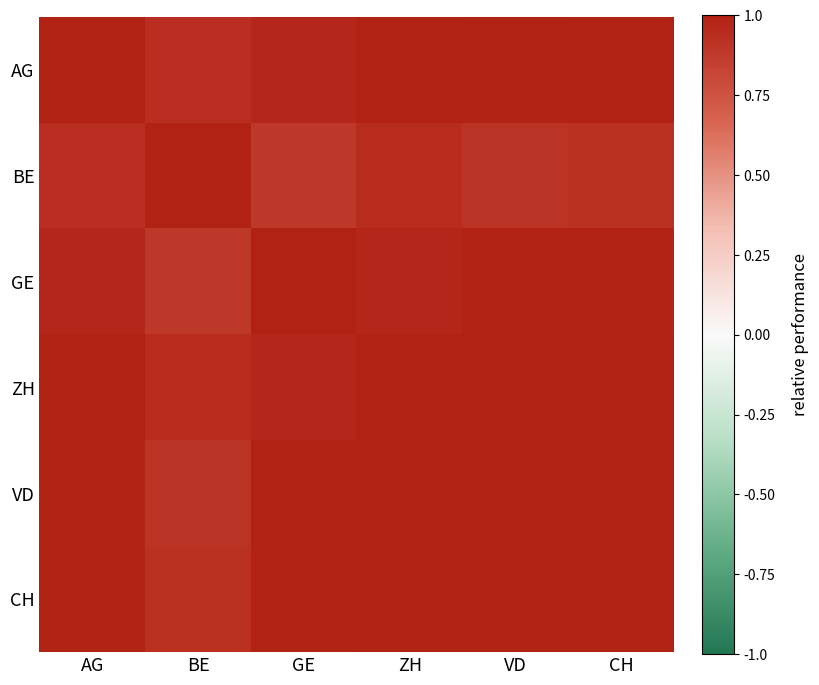

What is the smallest value displayed?

0.9